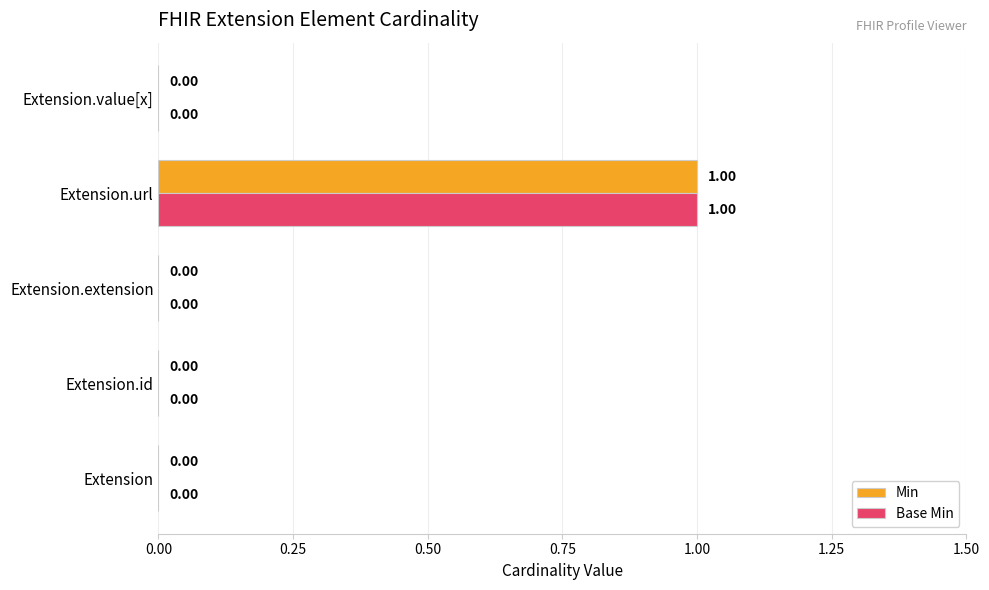

Which category has the highest value across all series?

Extension.url